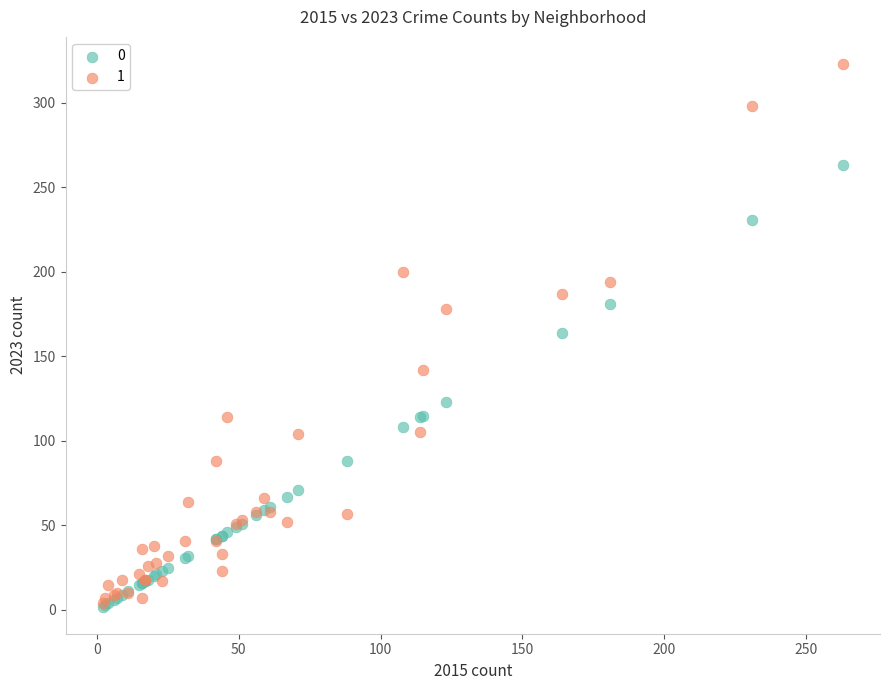

What are all the series names shown in the legend?

0, 1